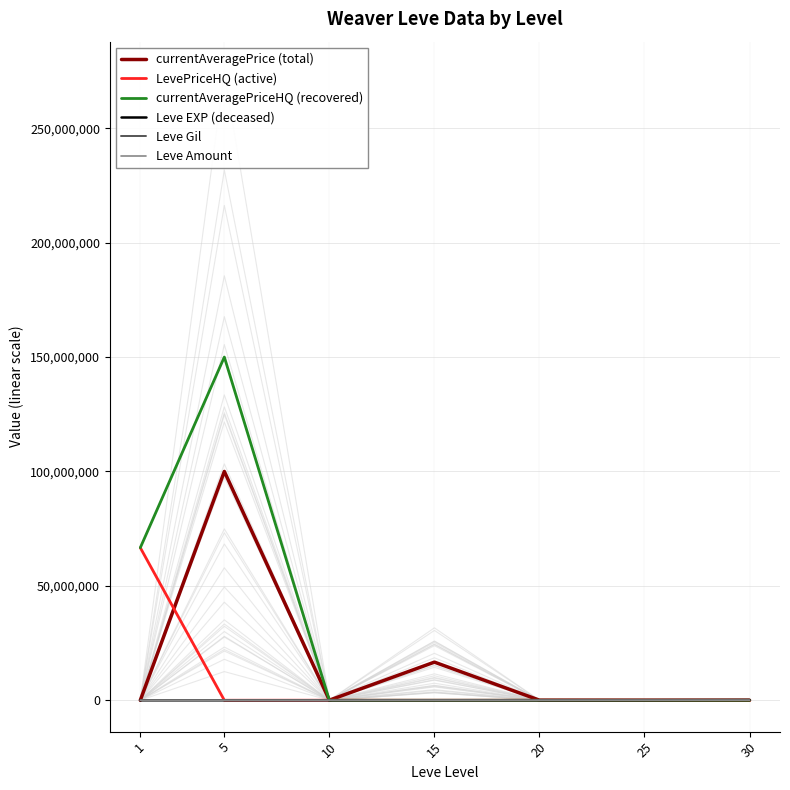

Which series has the largest range (max minus min)?

currentAveragePriceHQ (recovered)